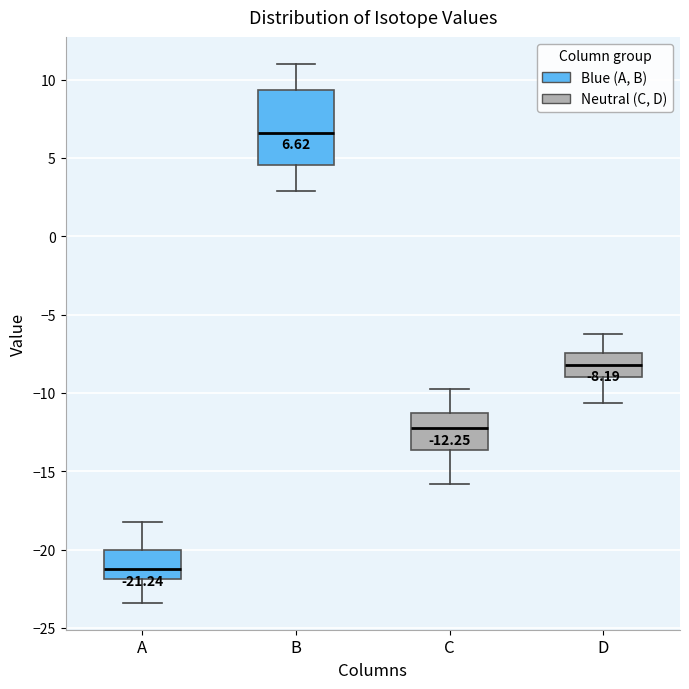

Which box is the tallest, from its lower edge to its upper edge?

B